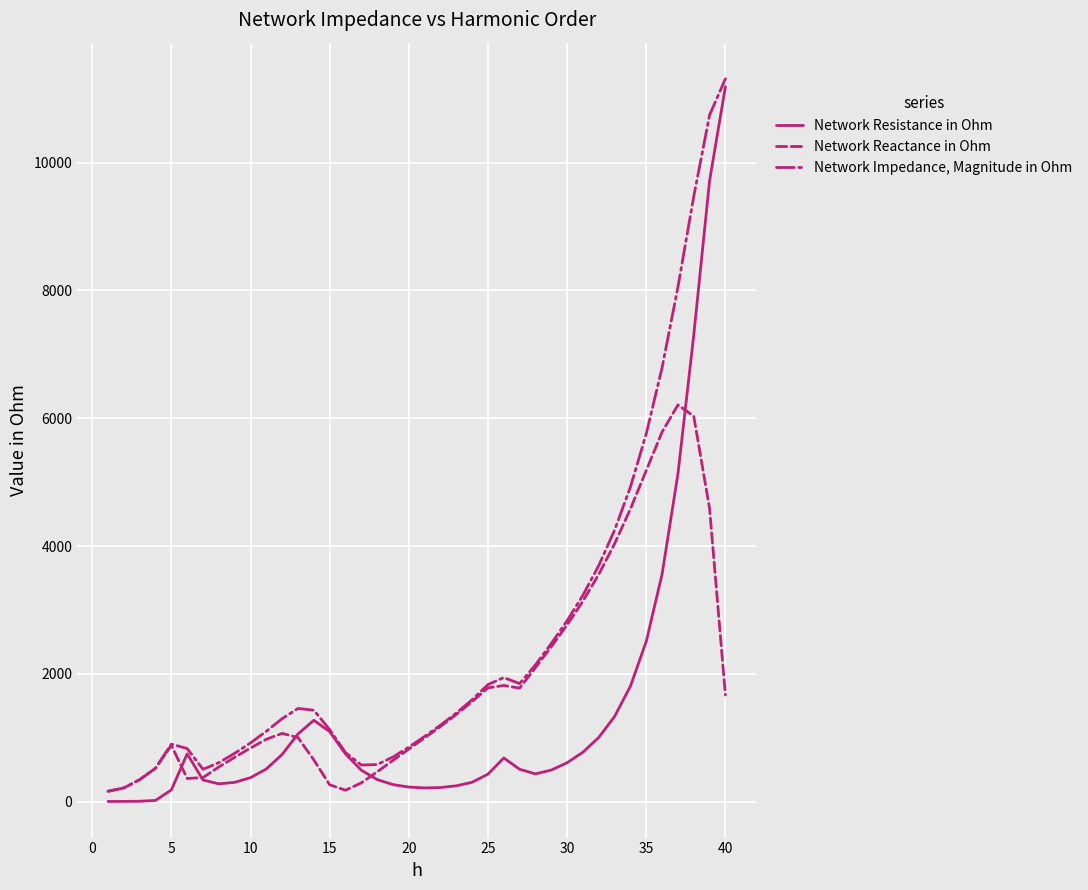

What is the highest value of the Network Reactance in Ohm series?

6208.4